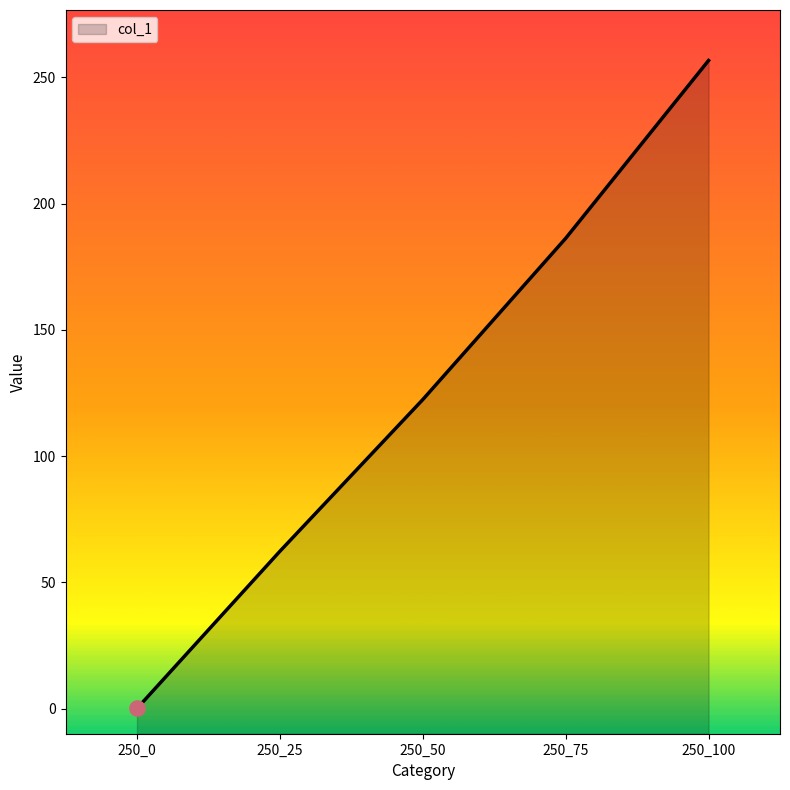

Between 250_75 and 250_0, which is larger?

250_75